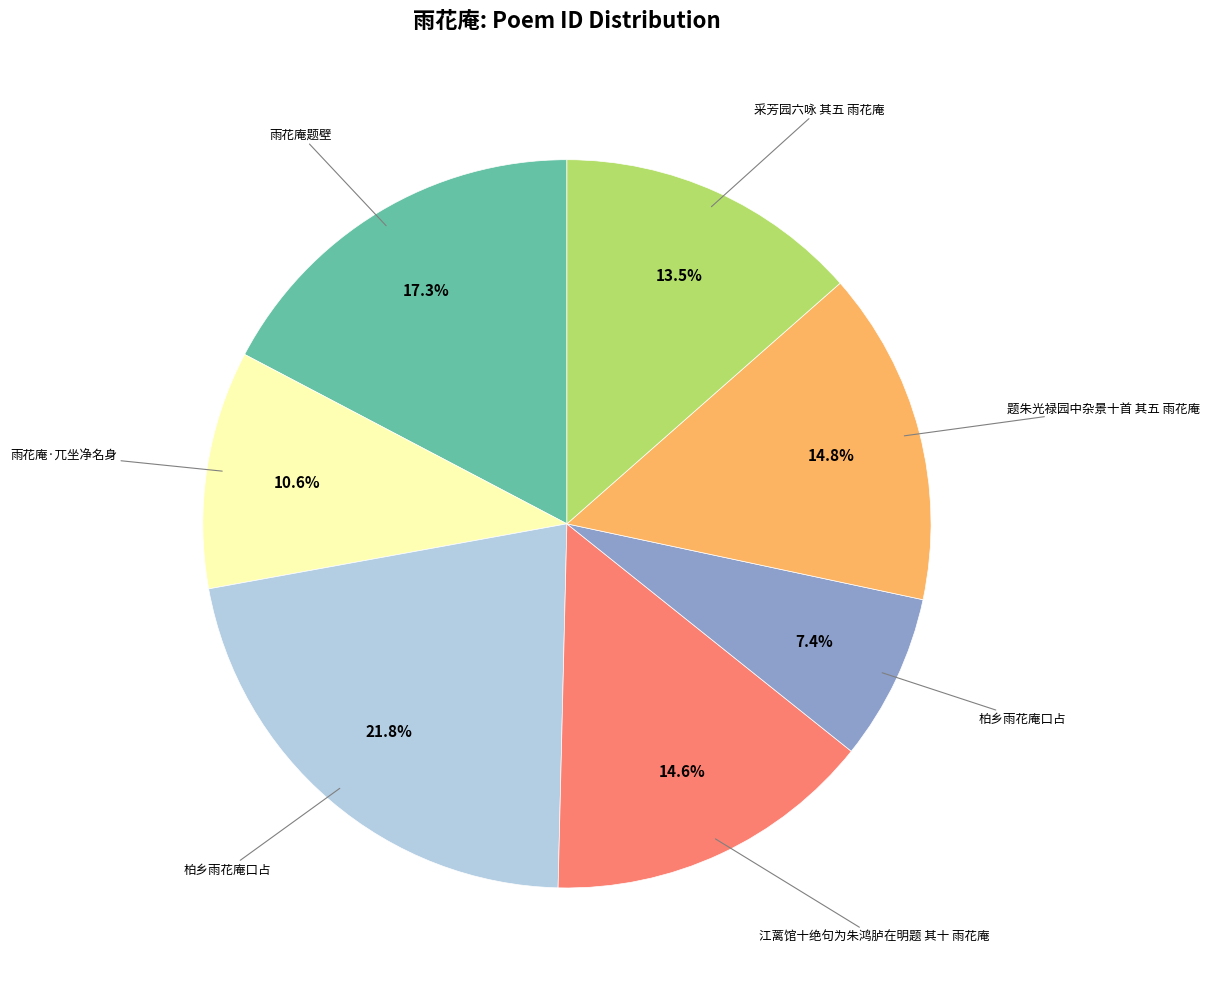

How many slices are in this pie chart?

7